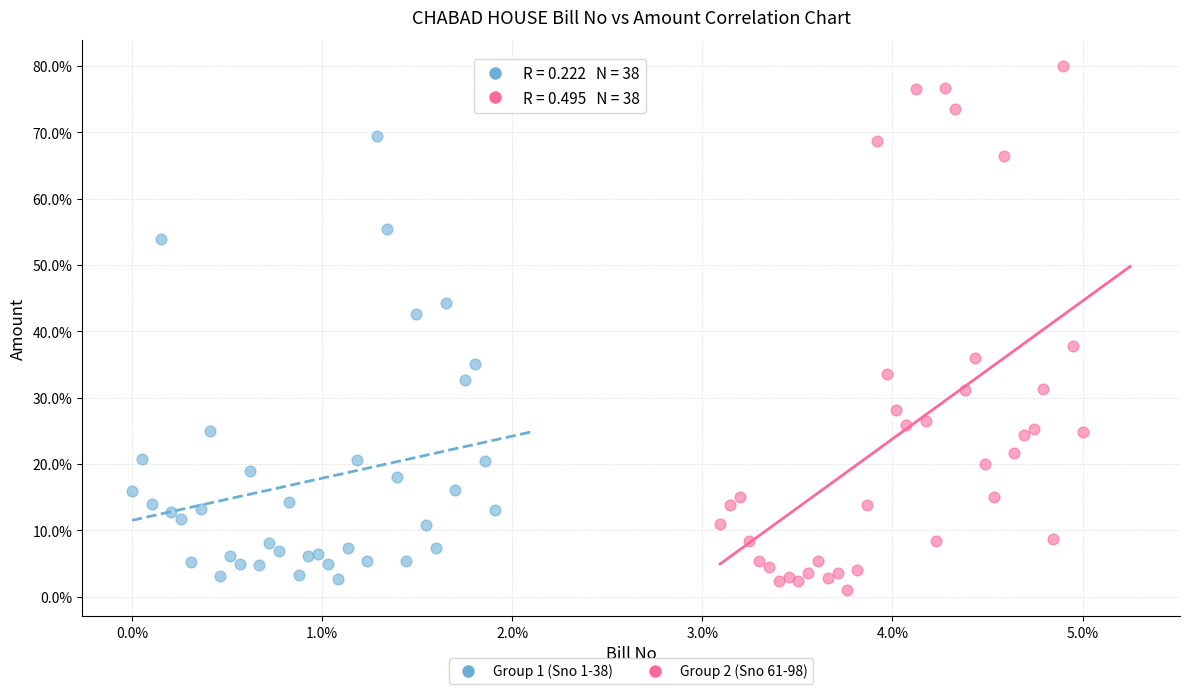

Which series reaches the maximum Y coordinate?

Group 2 (Sno 61-98)